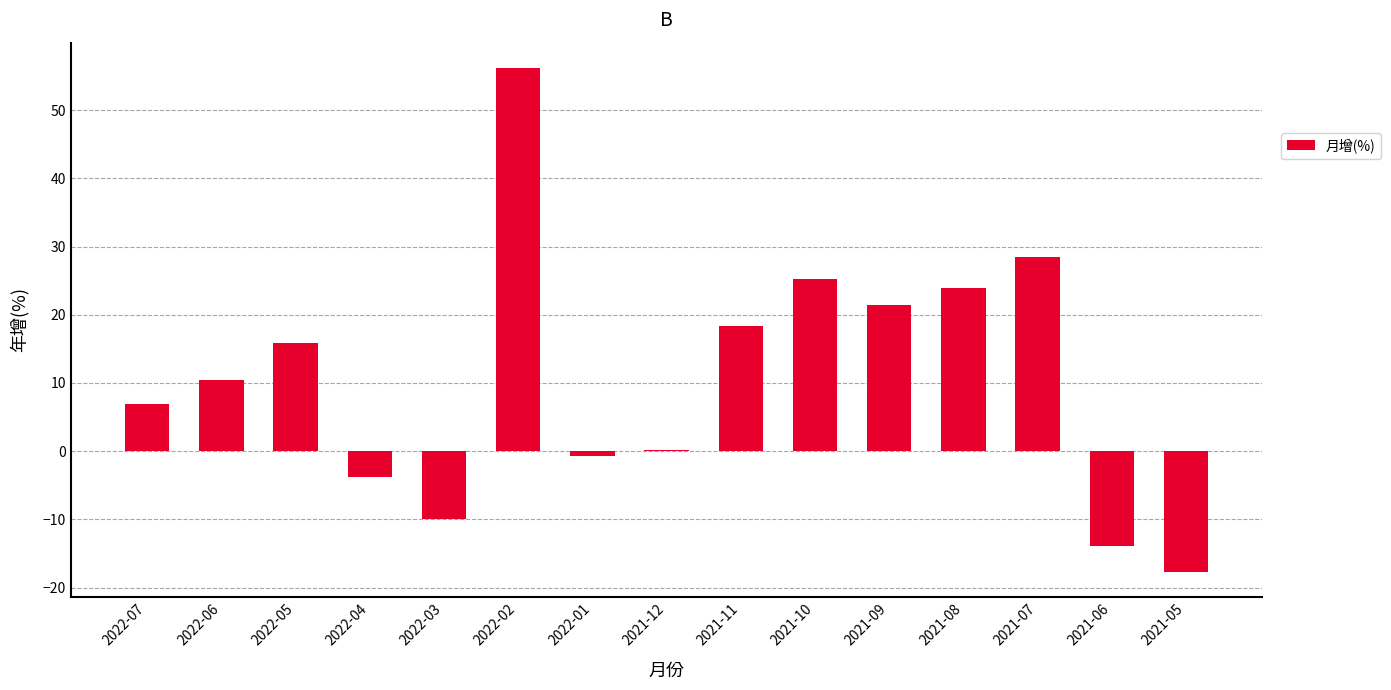

Between 2021-10 and 2021-05, which is larger?

2021-10